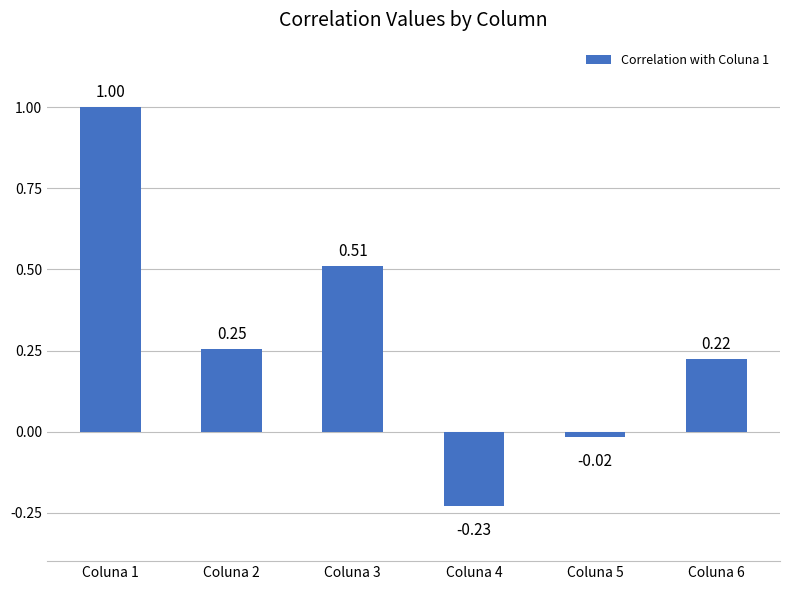

Rank the categories by value from highest to lowest.

Coluna 1, Coluna 3, Coluna 2, Coluna 6, Coluna 5, Coluna 4